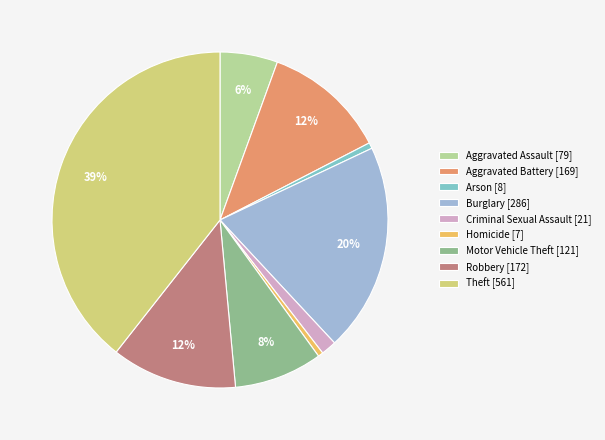

To the nearest percent, what is the difference between the largest and smallest slice percentages?

39%